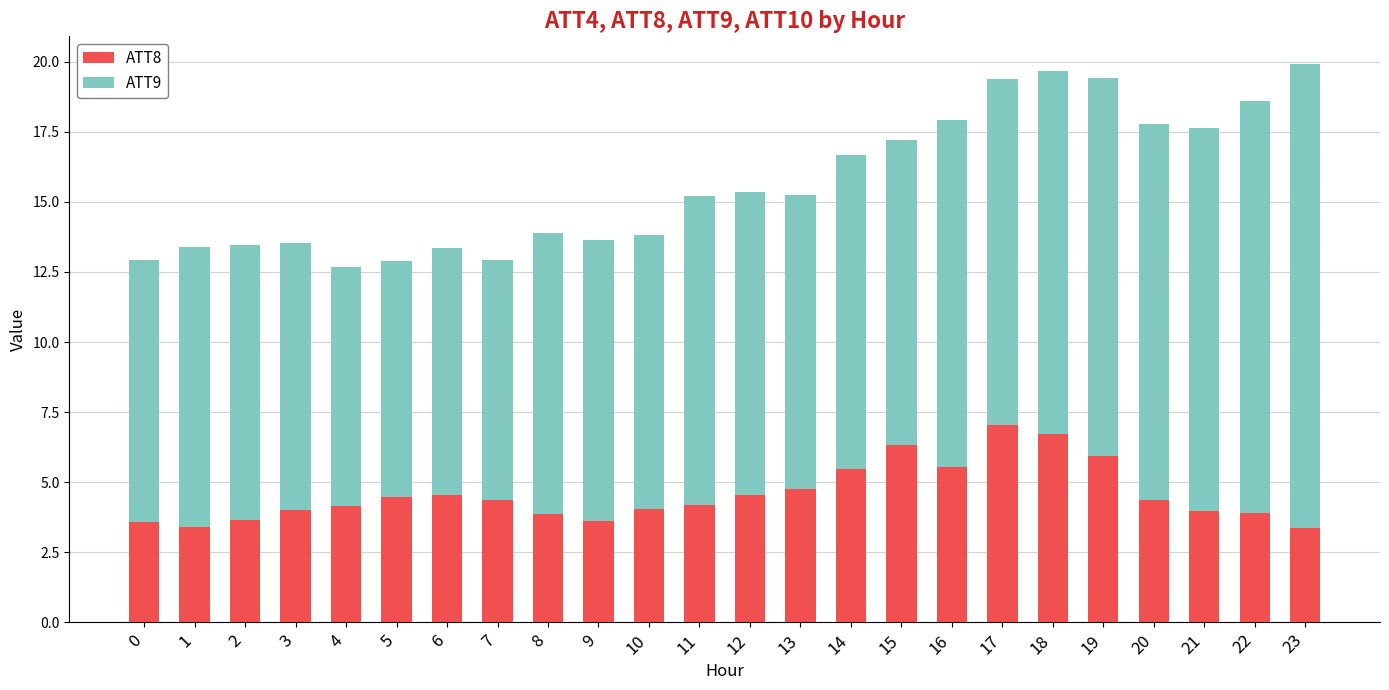

True or false: ATT8 has a value of 4.5 at 5.

True